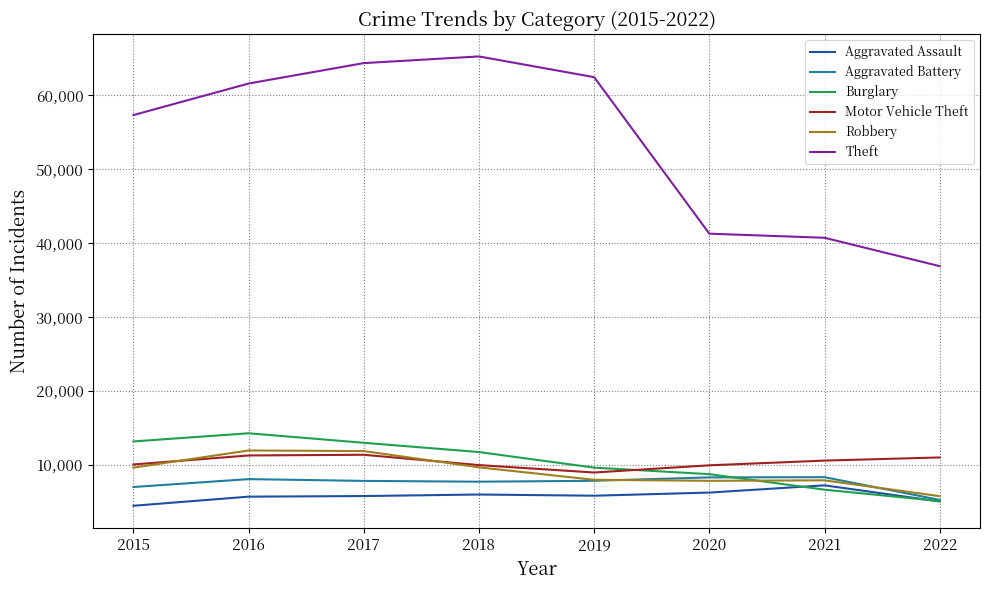

What are all the series names shown in the legend?

Aggravated Assault, Aggravated Battery, Burglary, Motor Vehicle Theft, Robbery, Theft